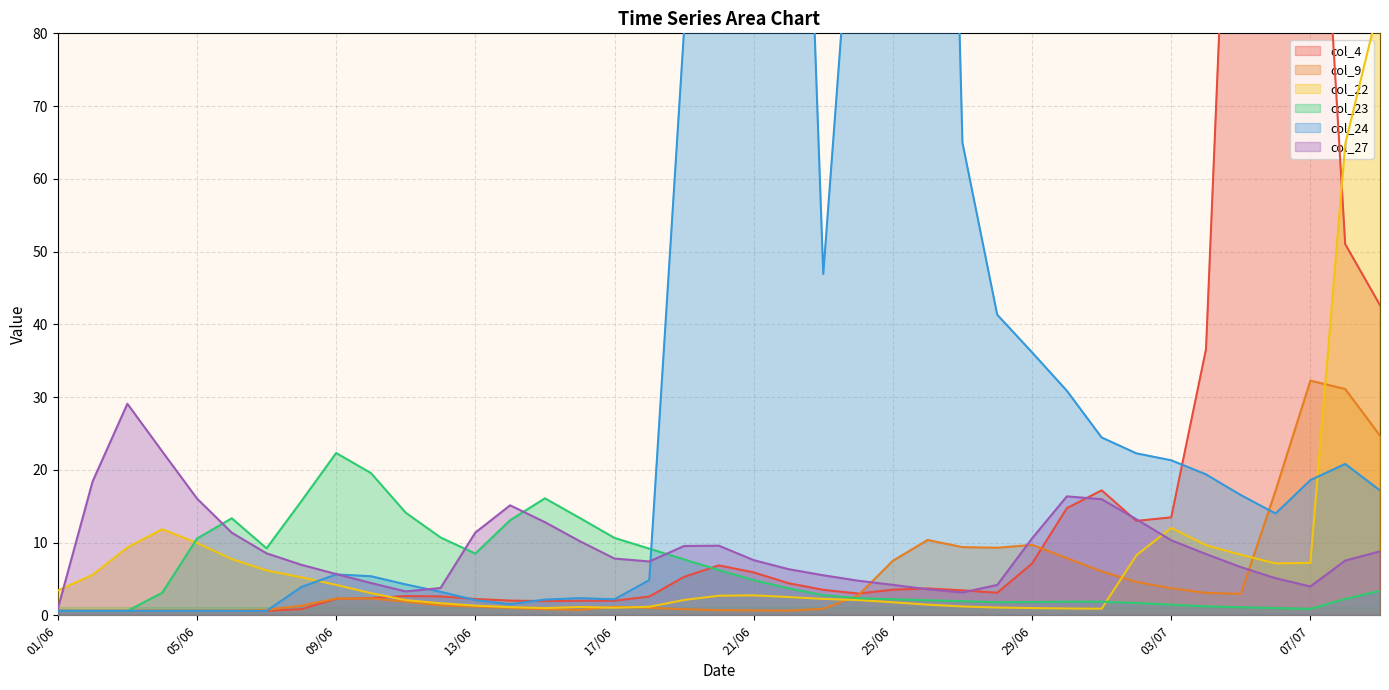

At which category does col_9 reach its first local peak?

10/06